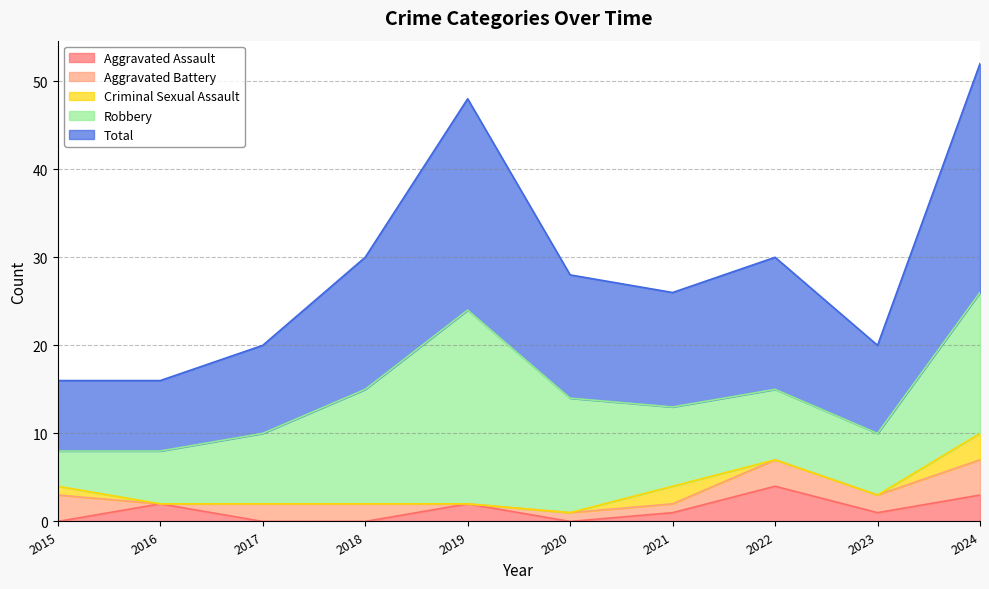

True or false: Aggravated Battery has a value of 1 at 2015.

False